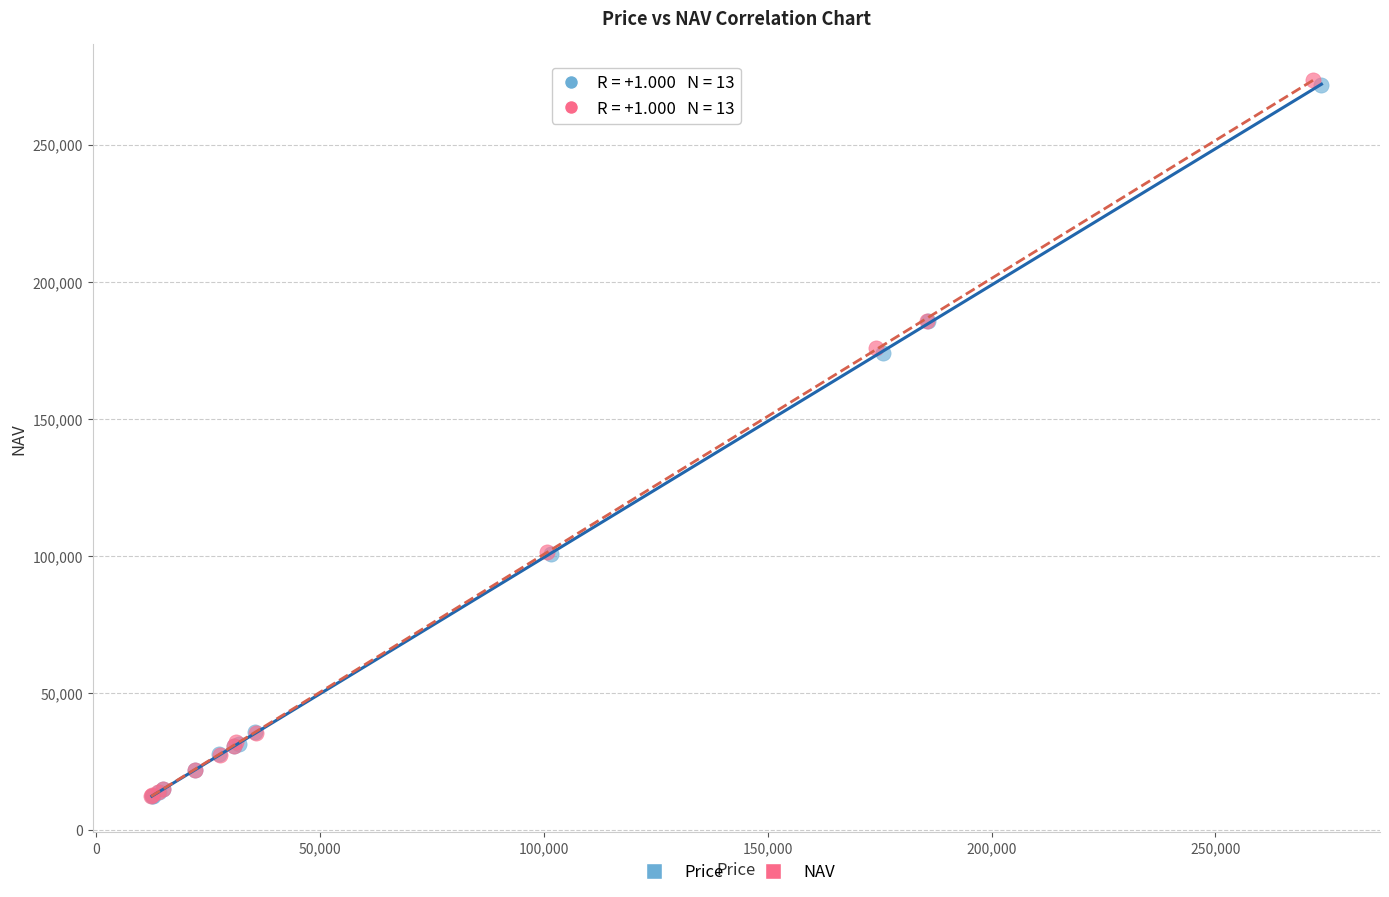

Which series has the widest spread of Y values?

NAV